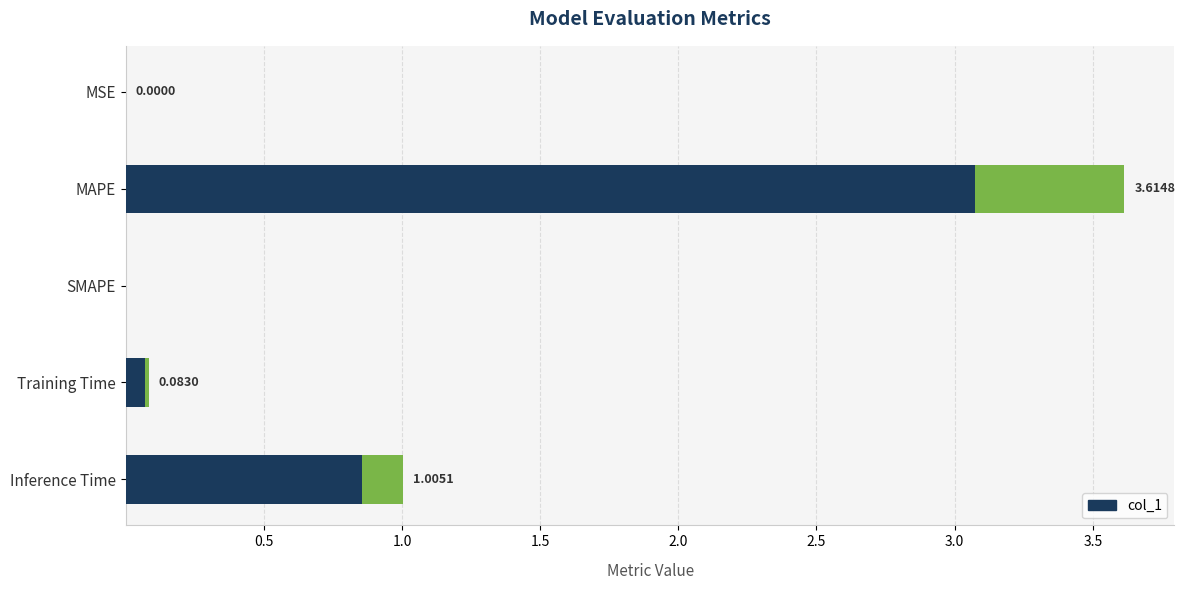

What is the sum of all values?

4.7